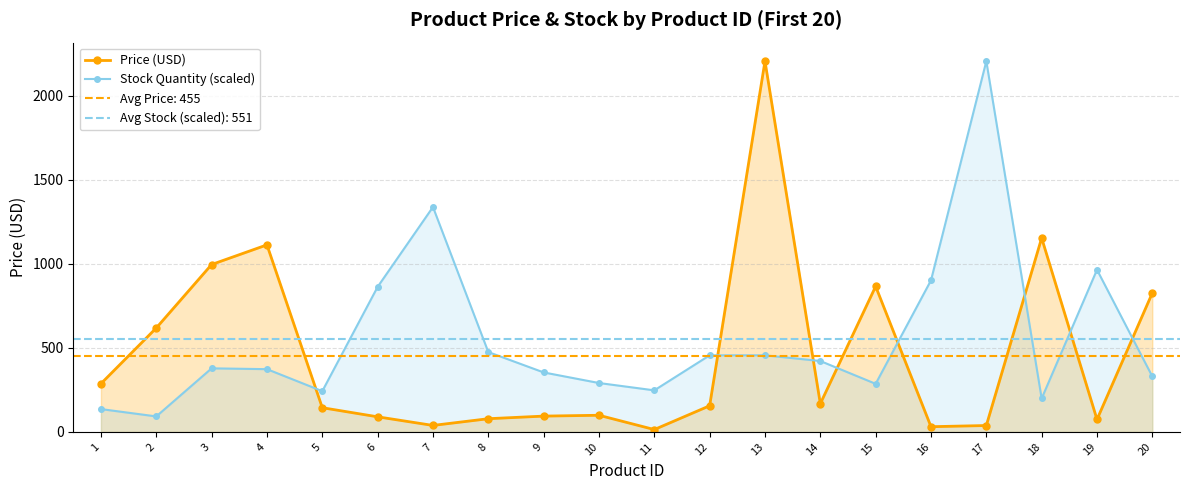

How many data points in Price (USD) are less than 155?

10